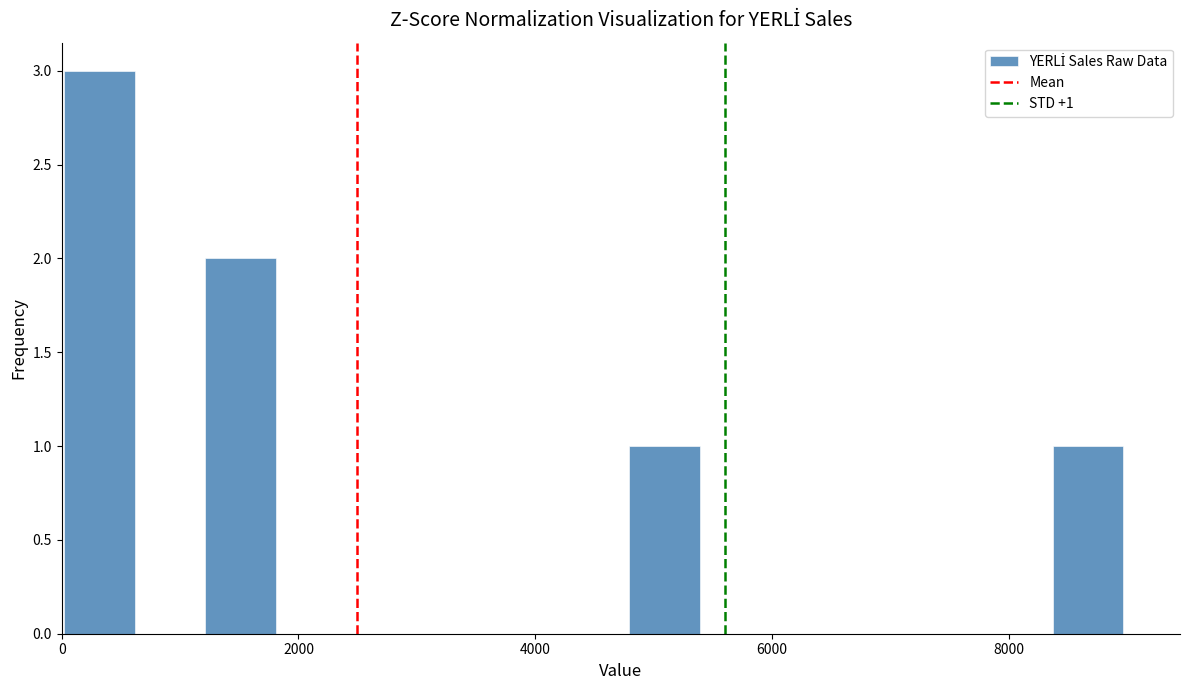

Read against the x-axis, roughly where is the centre of the tallest bar?

400